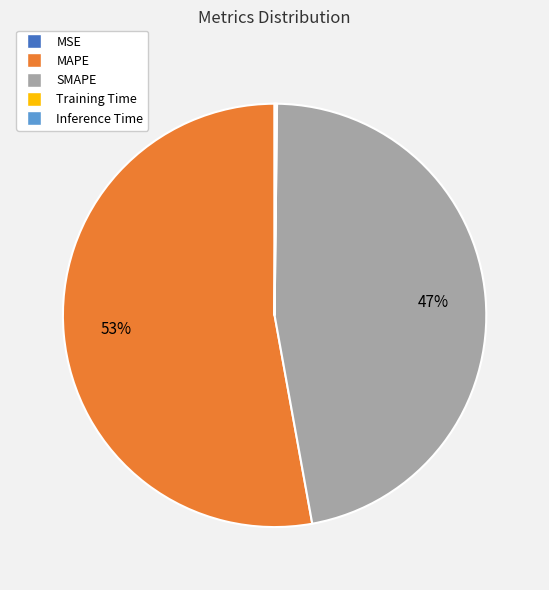

What is the largest slice in the pie chart?

MAPE